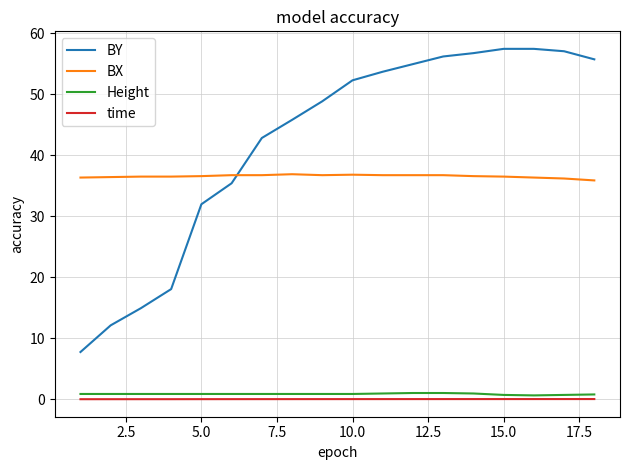

Count the number of categories in the chart.

18